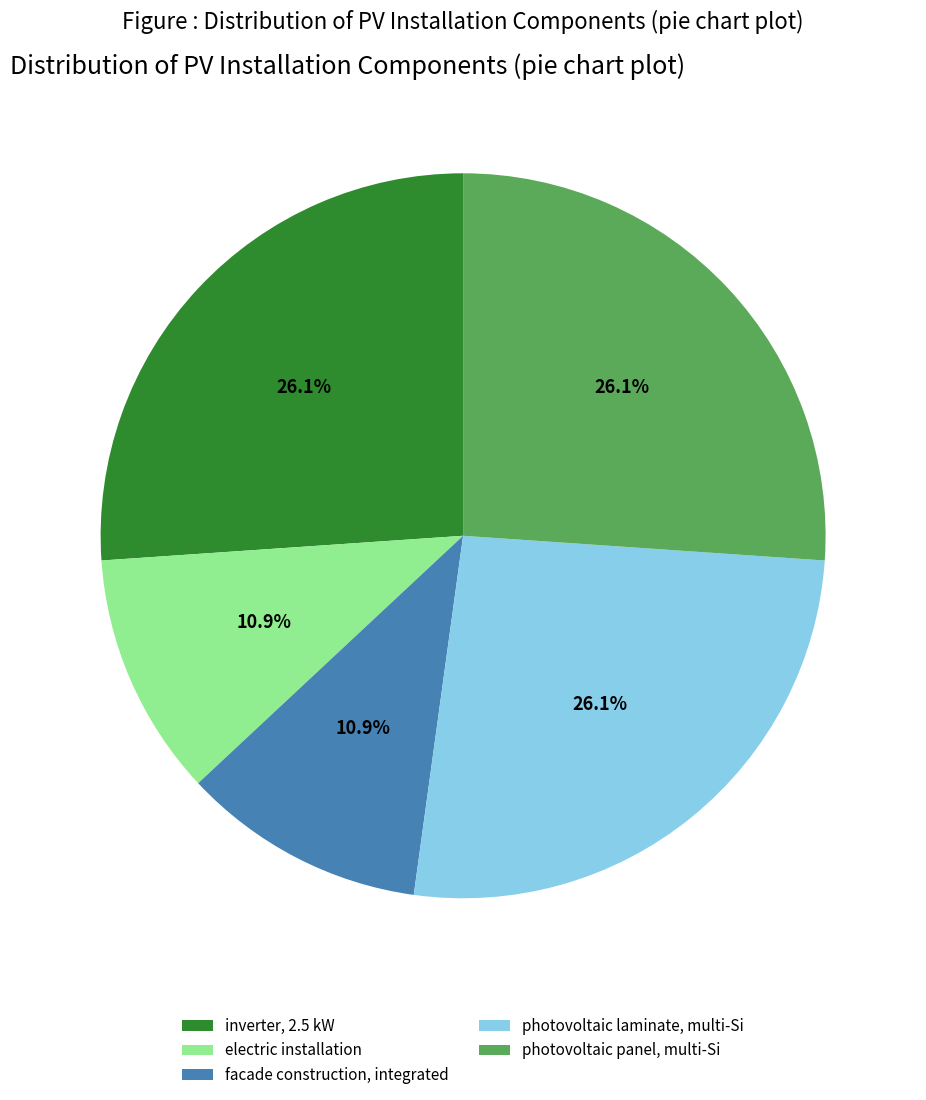

How many segments does this pie chart have?

5